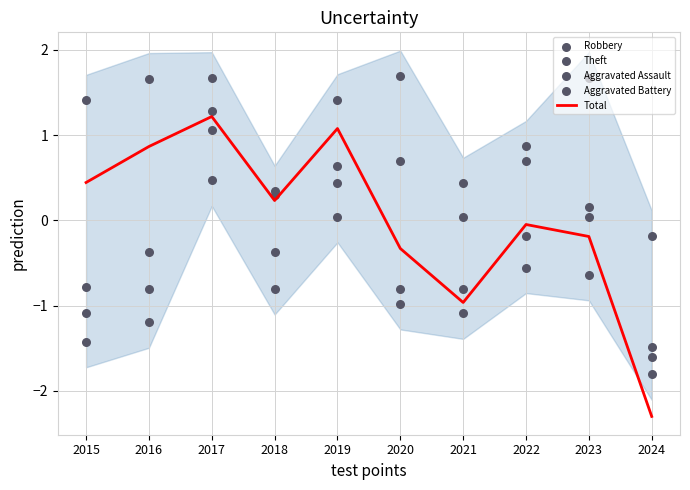

At which category is the sum across all series the highest?

2017